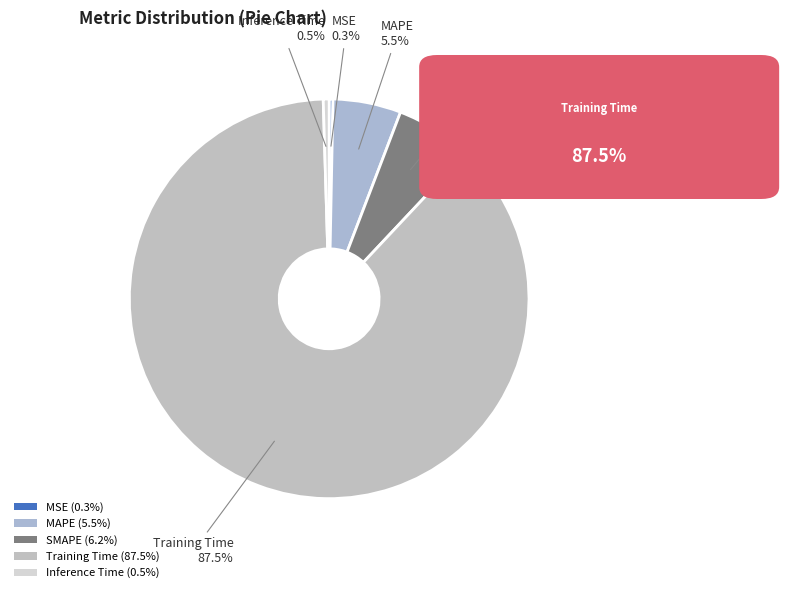

To the nearest percent, what is the difference between the largest and smallest slice percentages?

87%